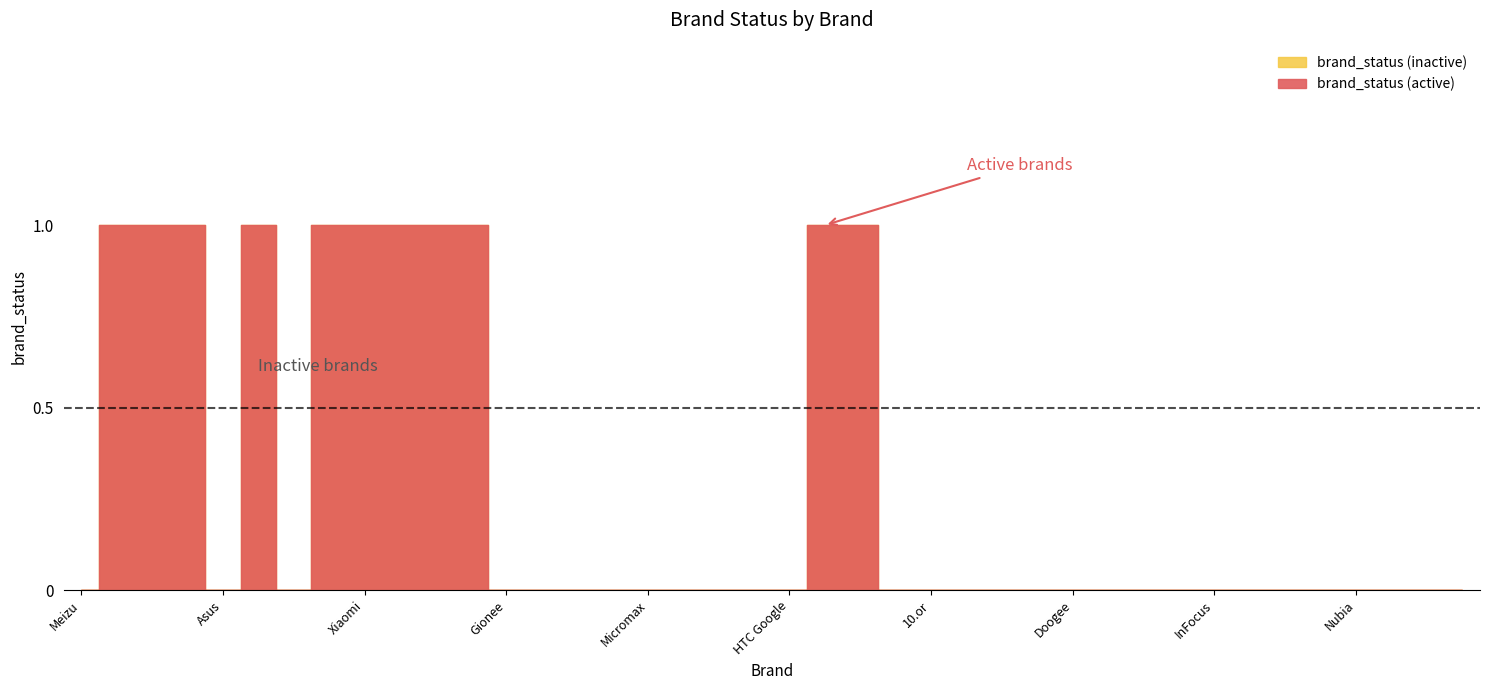

Which category has the lowest value across all series?

Meizu